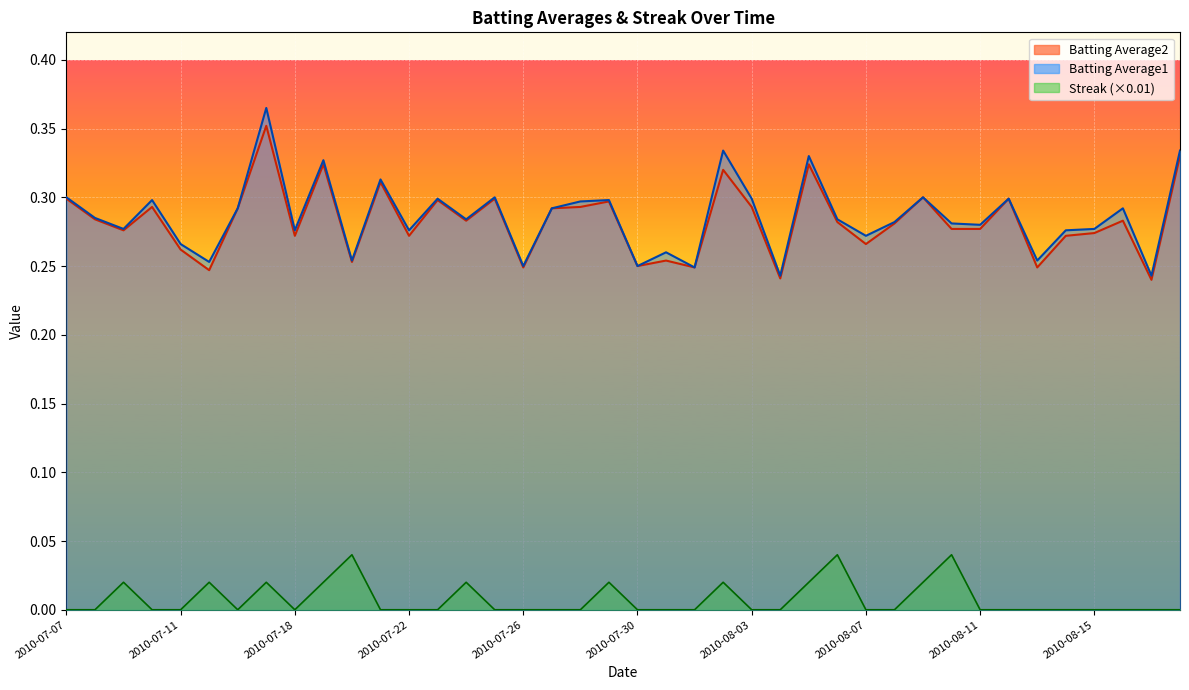

What is the label of the 31st point from the left?

2010-08-09